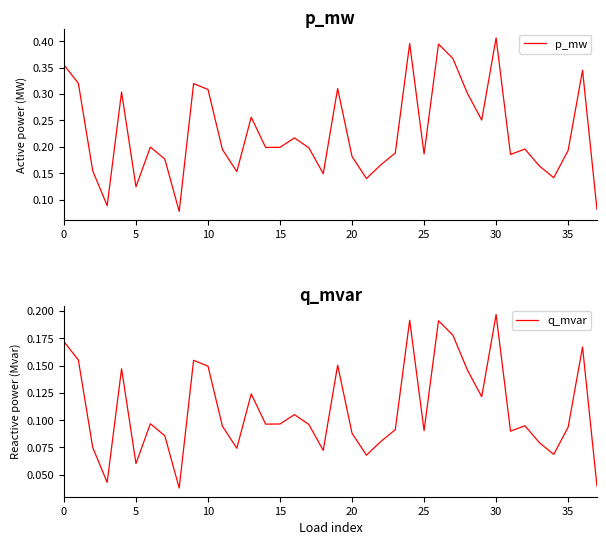

True or false: q_mvar has a value of 0.1 at 12.

False